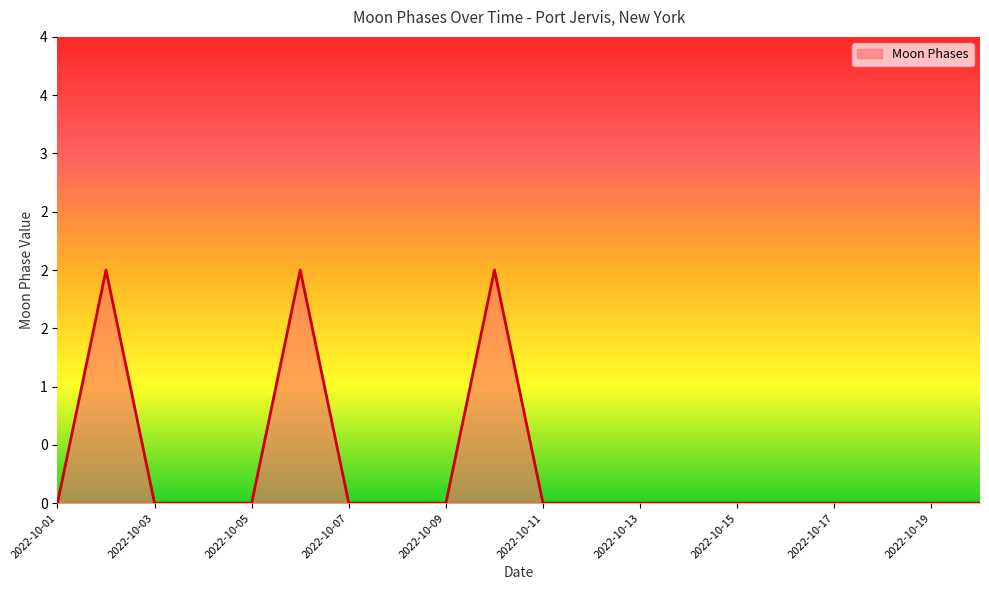

Does the chart have visible grid lines?

No